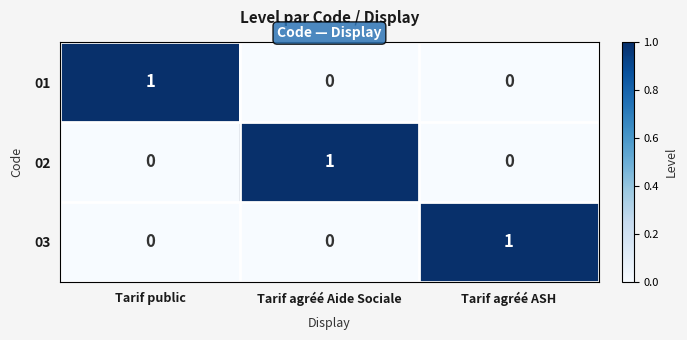

At how many categories does at least one series exceed 0?

3